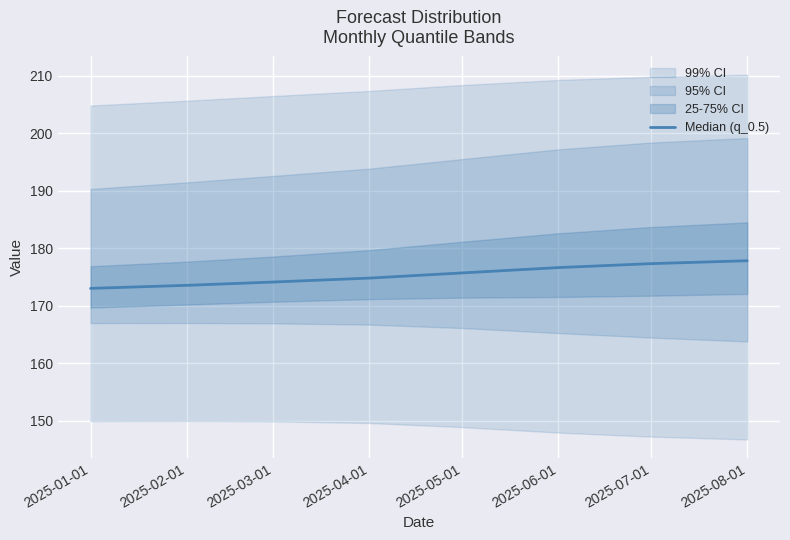

Where does the data first go above 175?

2025-05-01